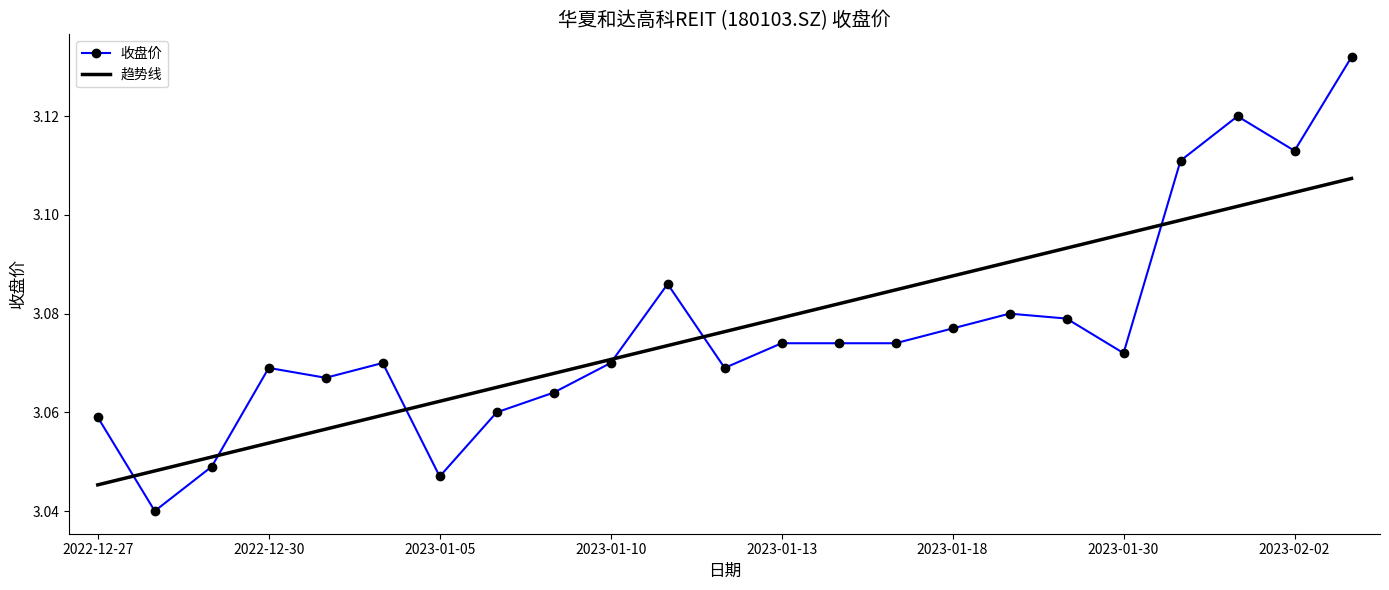

Which series has the largest range (max minus min)?

收盘价